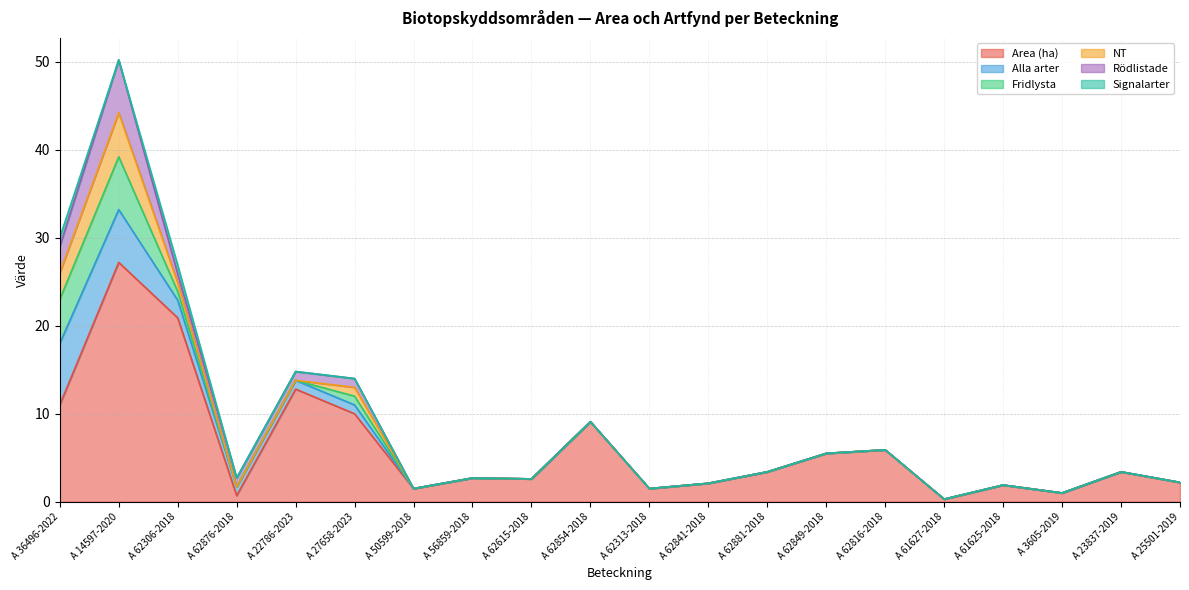

What is the label of the 14th point from the left?

A 62849-2018